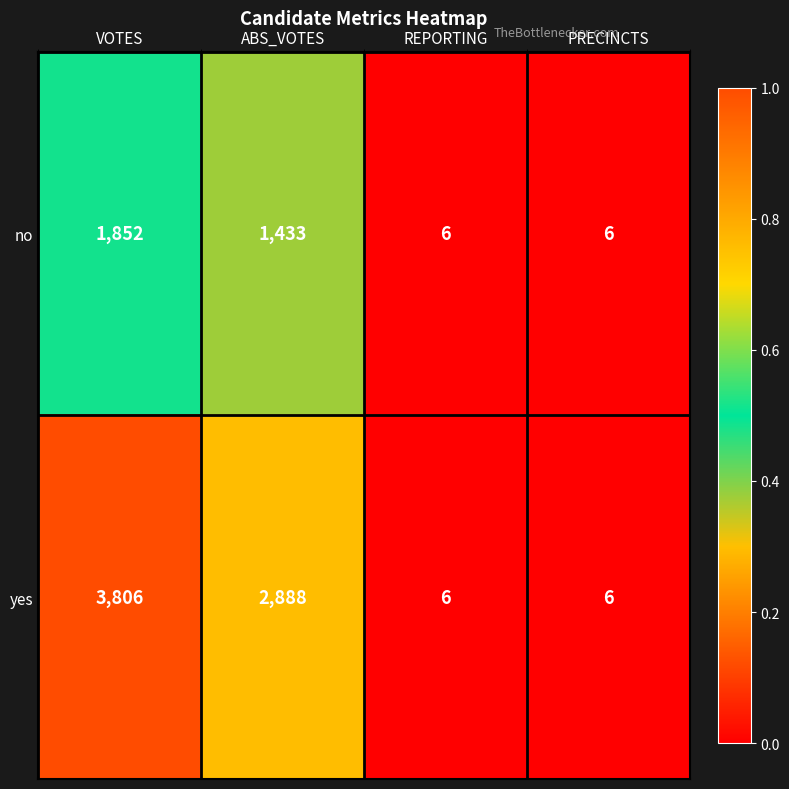

What is the difference between the maximum and second lowest values in the yes series?

3800